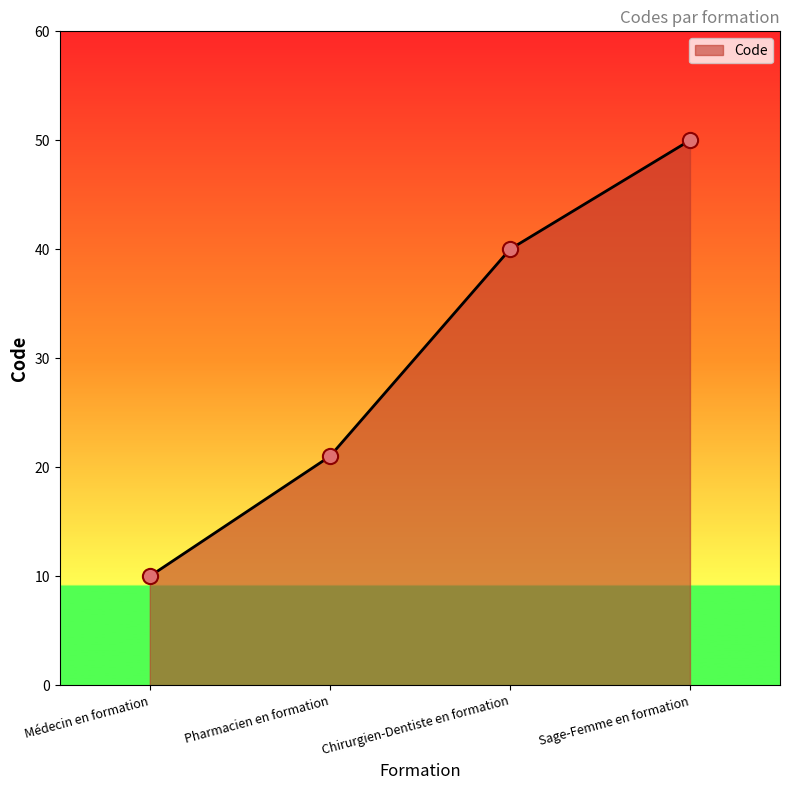

What is the change in value from Médecin en formation to Chirurgien-Dentiste en formation?

+30